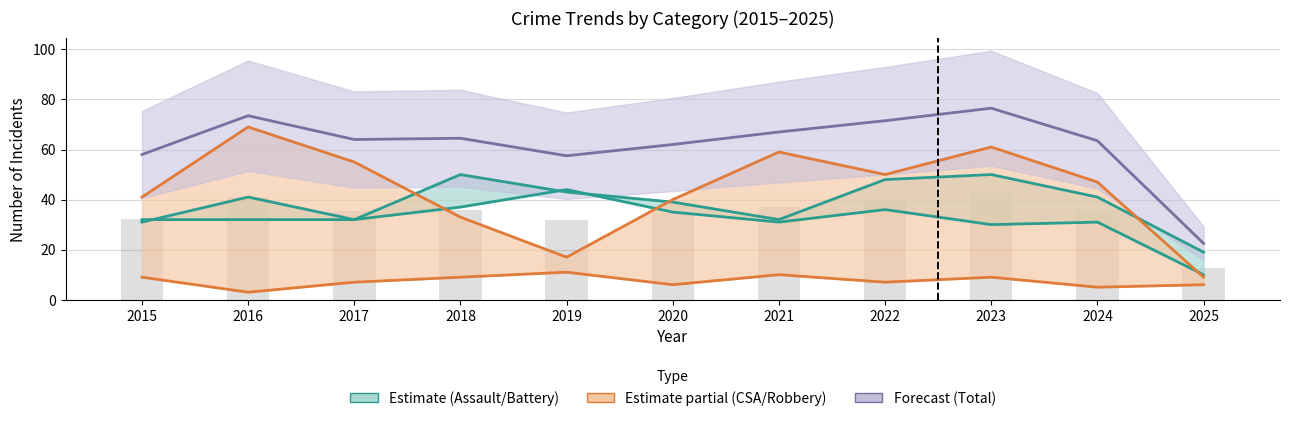

Reading left to right, extract all data points from this chart.

Aggravated Battery: 31.0	41.0	32.0	37.0	44.0	35.0	31.0	36.0	30.0	31.0	10.0
Aggravated Assault: 32.0	32.0	32.0	50.0	43.0	39.0	32.0	48.0	50.0	41.0	19.0
Criminal Sexual Assault: 9.0	3.0	7.0	9.0	11.0	6.0	10.0	7.0	9.0	5.0	6.0
Robbery: 41.0	69.0	55.0	33.0	17.0	40.0	59.0	50.0	61.0	47.0	9.0
Total (scaled): 58.0	73.5	64.0	64.5	57.5	62.0	67.0	71.5	76.5	63.5	22.5
Total (bar): 32.2	40.8	35.6	35.8	31.9	34.4	37.2	39.7	42.5	35.3	12.5